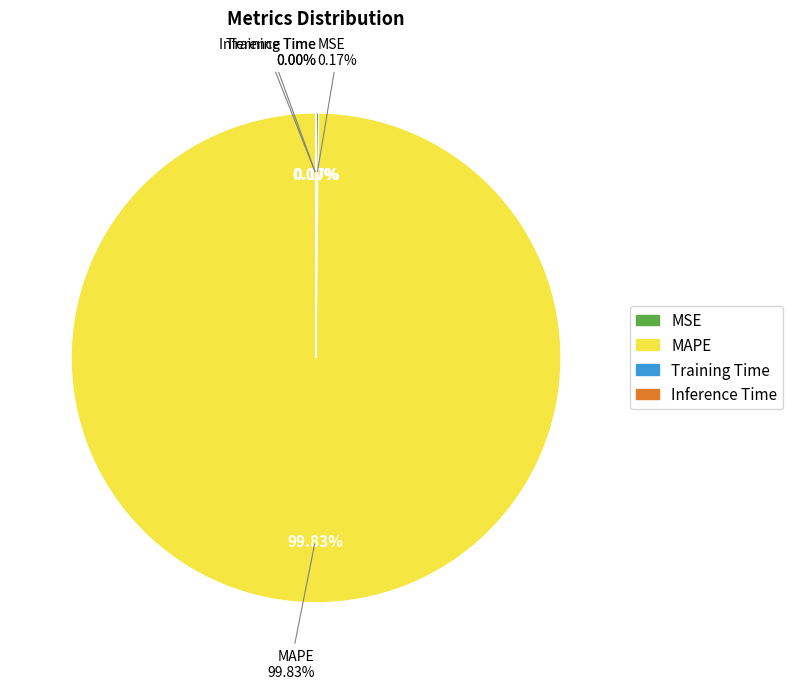

To the nearest percent, what is the average slice percentage?

25%